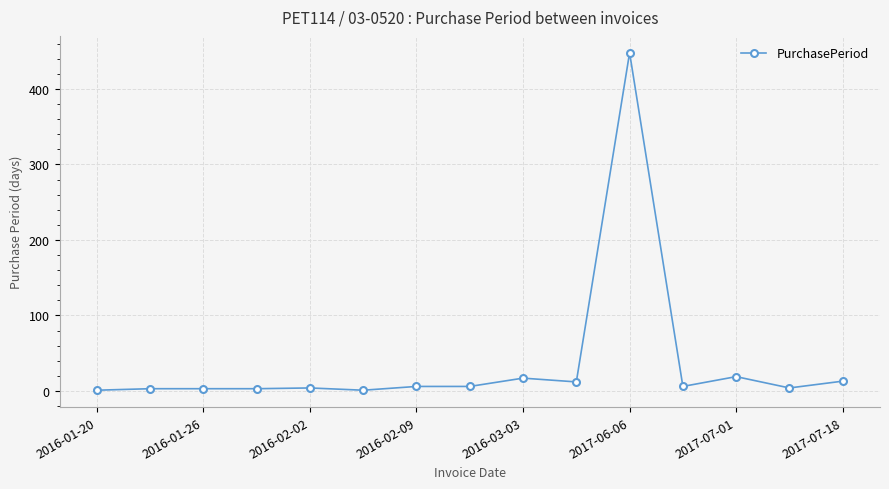

How many distinct data groups are displayed?

1